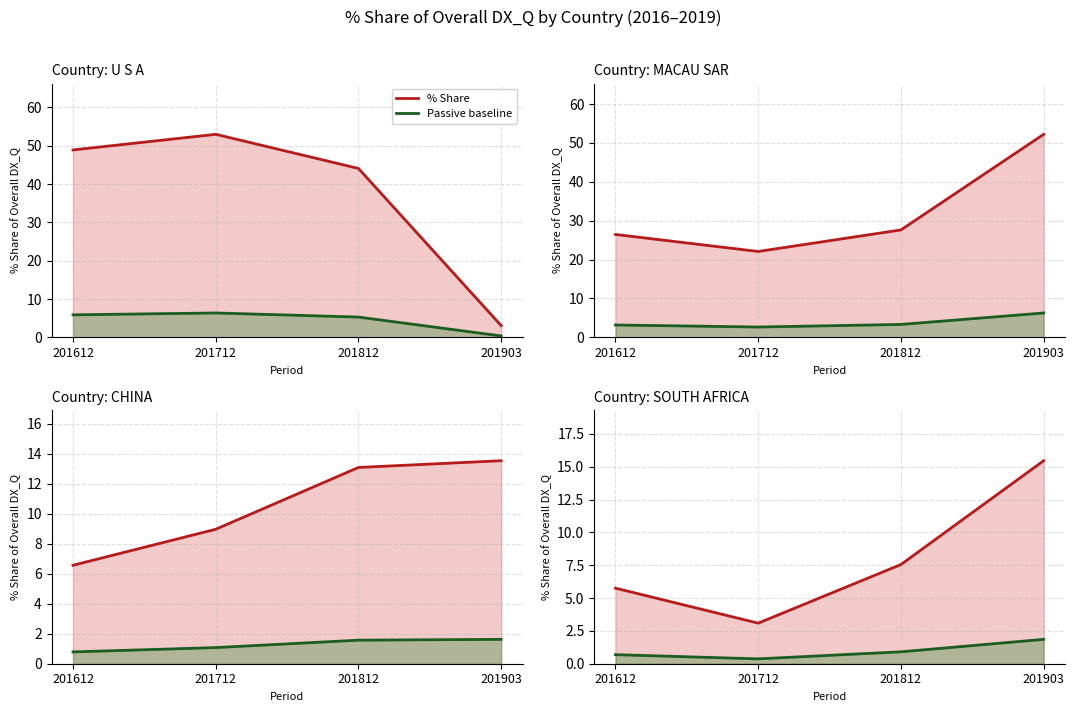

Which category has the lowest value across all series?

201712